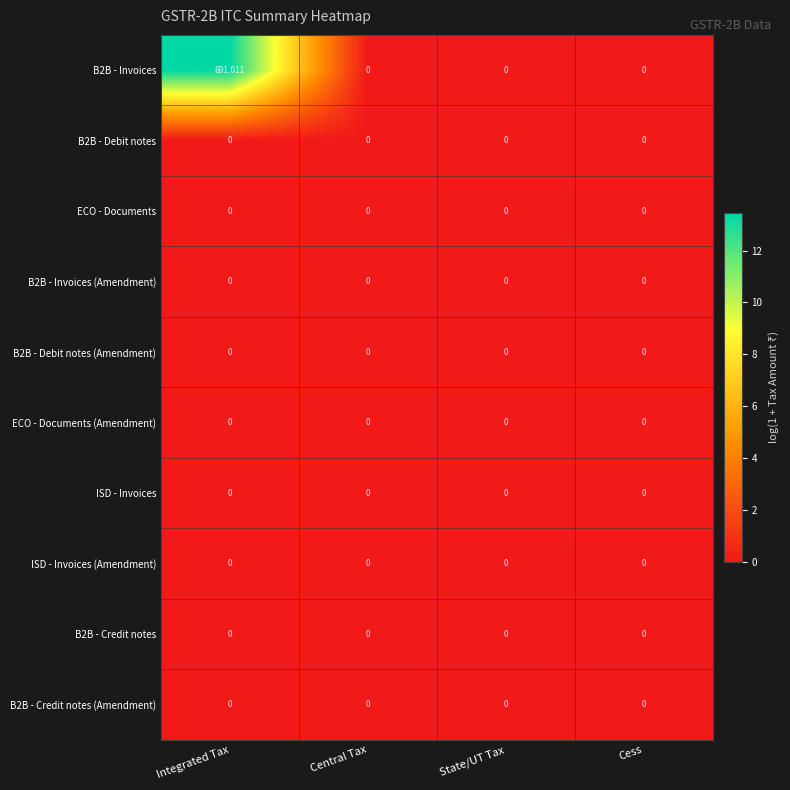

Count the number of data series in this chart.

10